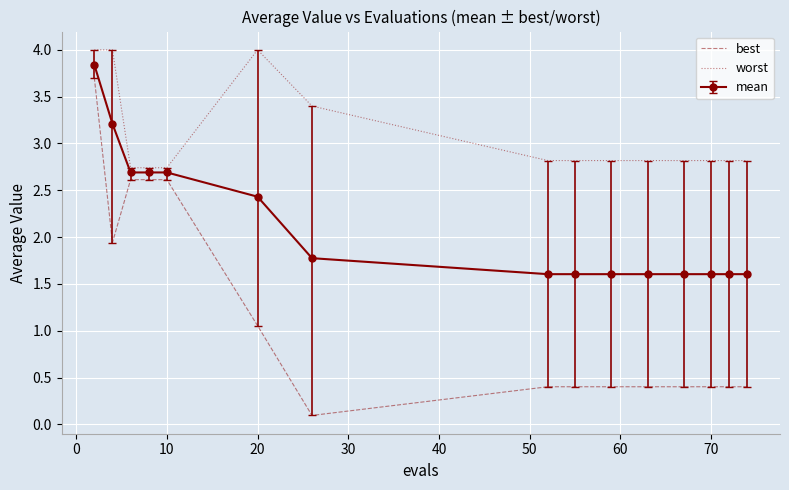

True or false: best and worst intersect in this chart.

False